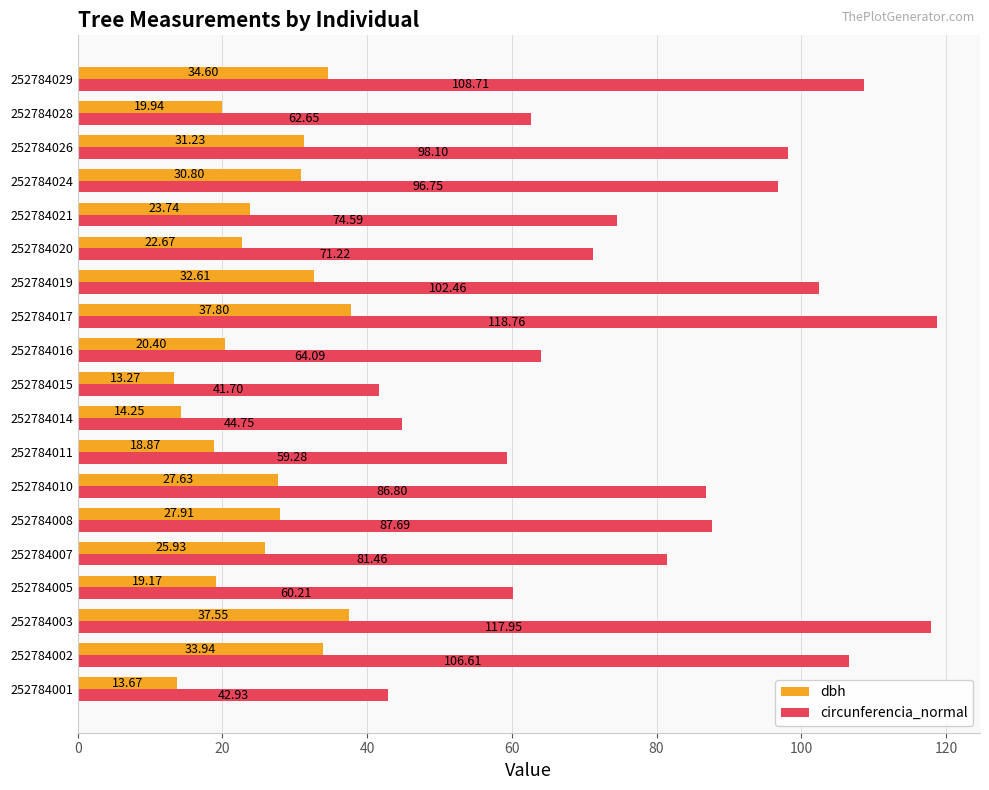

Between 252784010 and 252784019, which series saw the biggest shift?

circunferencia_normal